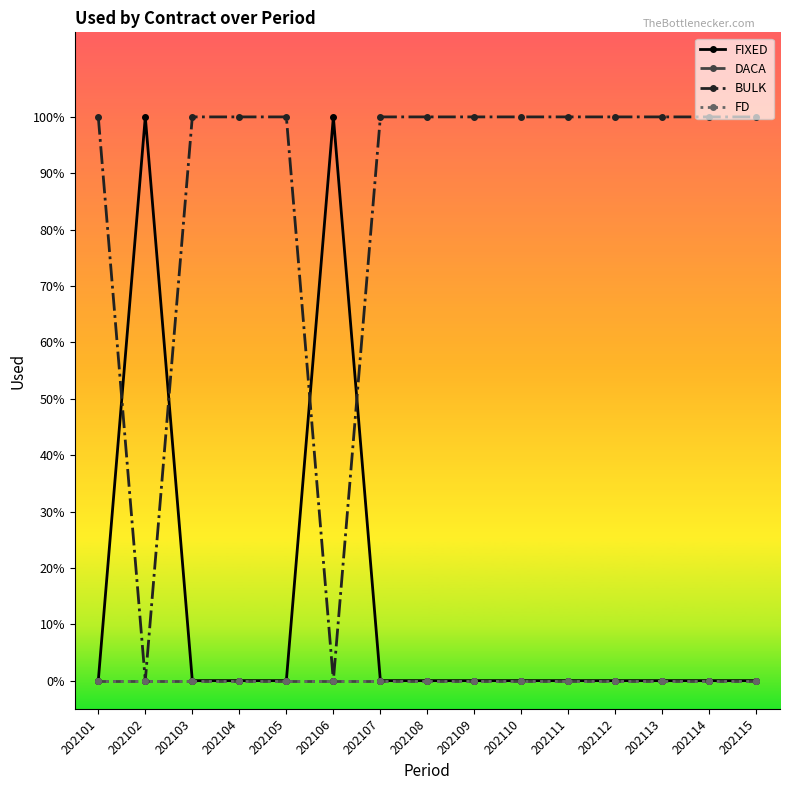

At which label does FD reach its minimum?

202101